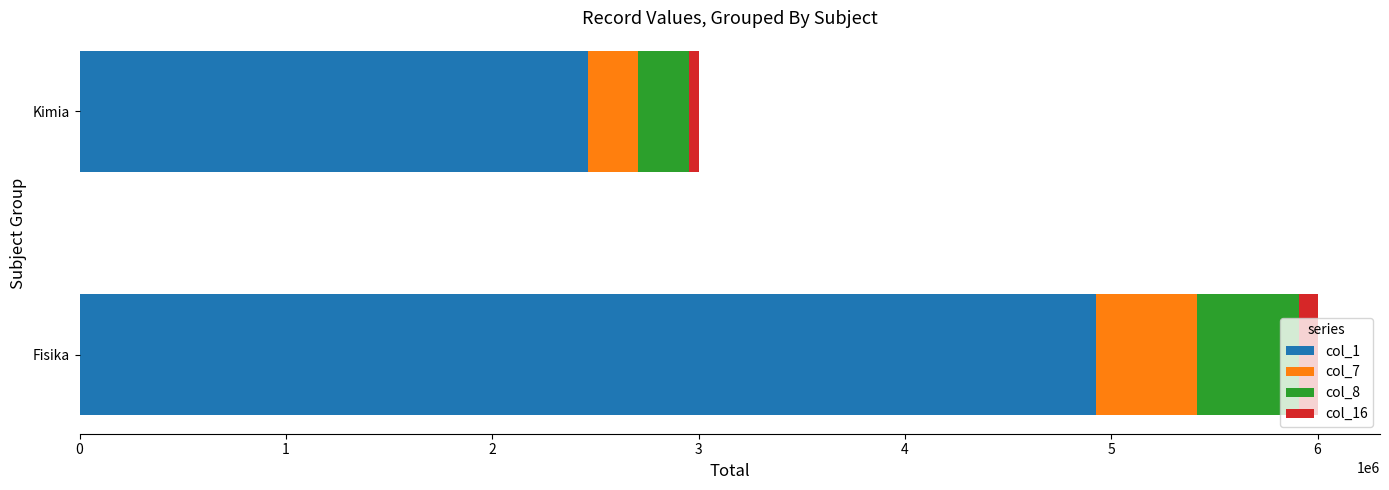

The value of col_1 at Fisika is 8794162. True or false?

False